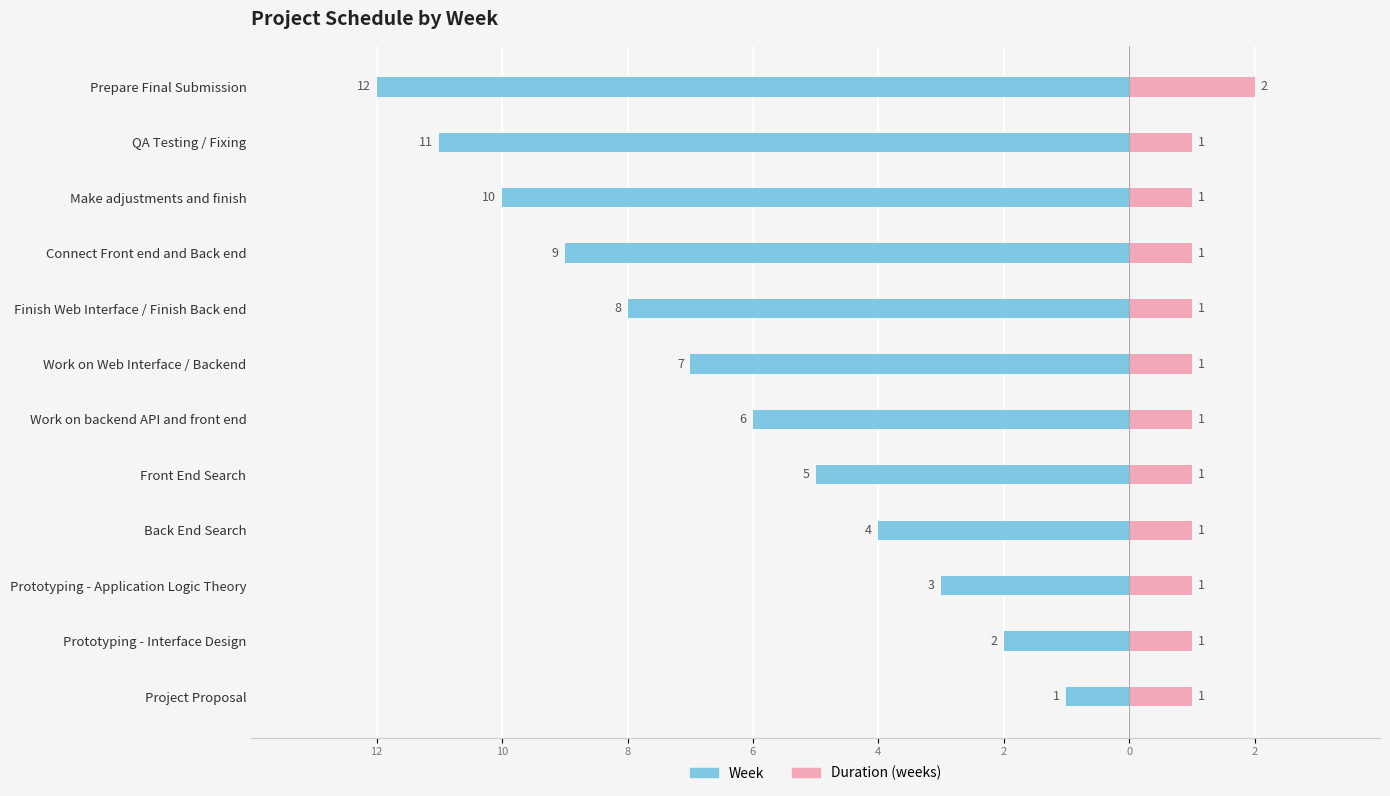

What is the maximum value for Week?

12